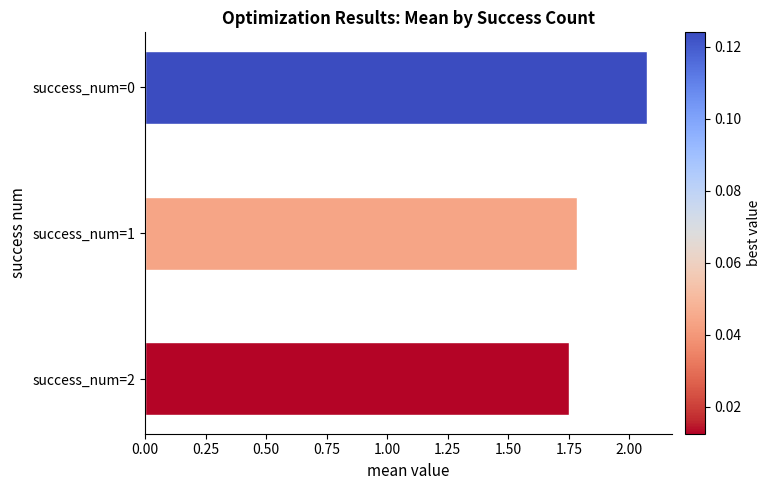

Where is the data nearest to the value 1?

success_num=2